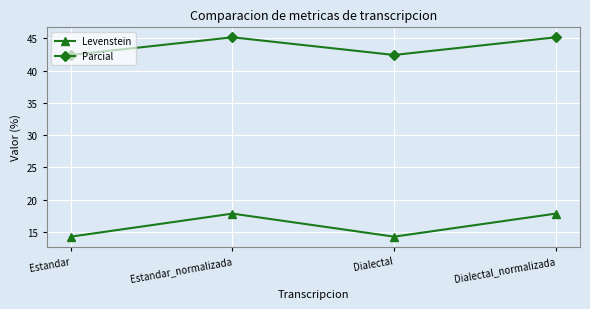

Where is the first local maximum for Parcial?

Estandar_normalizada